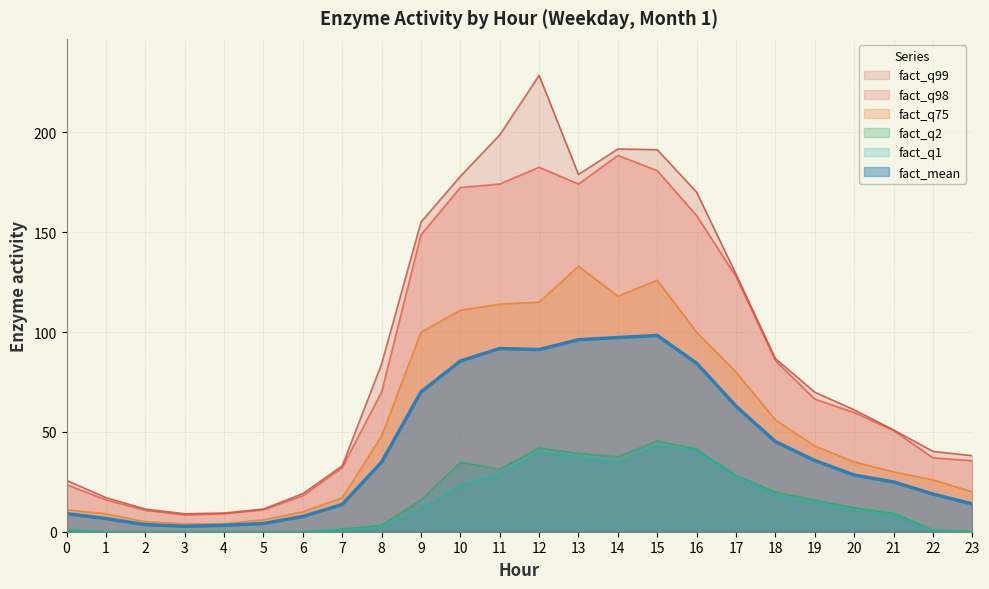

How many values in the fact_q2 series exceed 12?

11